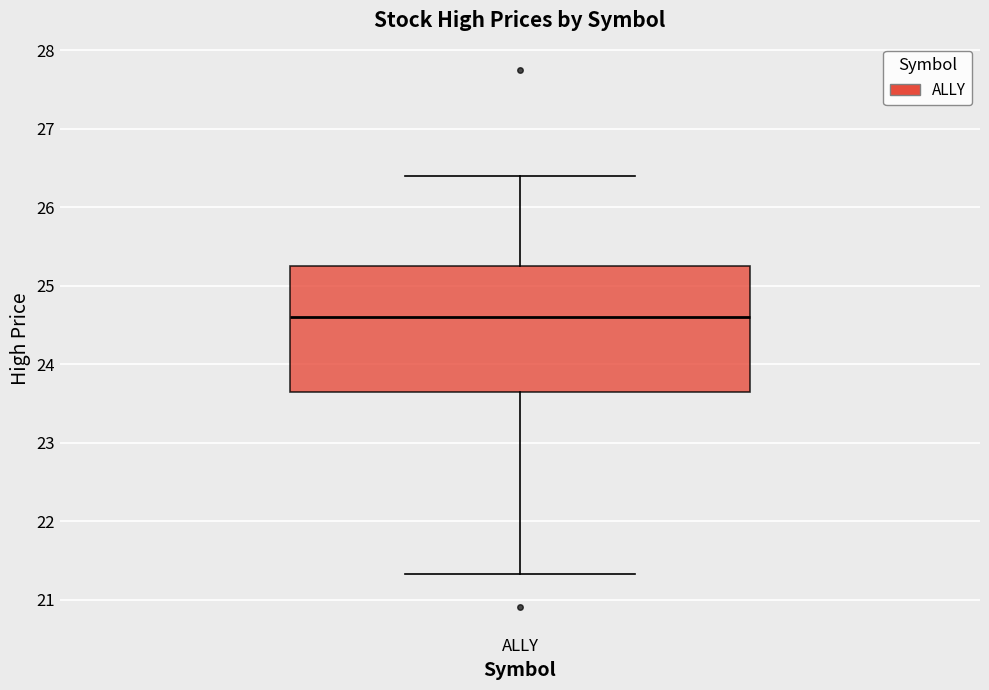

Where does the upper whisker of the box for ALLY end on the y-axis? The values are not printed on the chart, so give them approximately, as read against the axis.

26.4